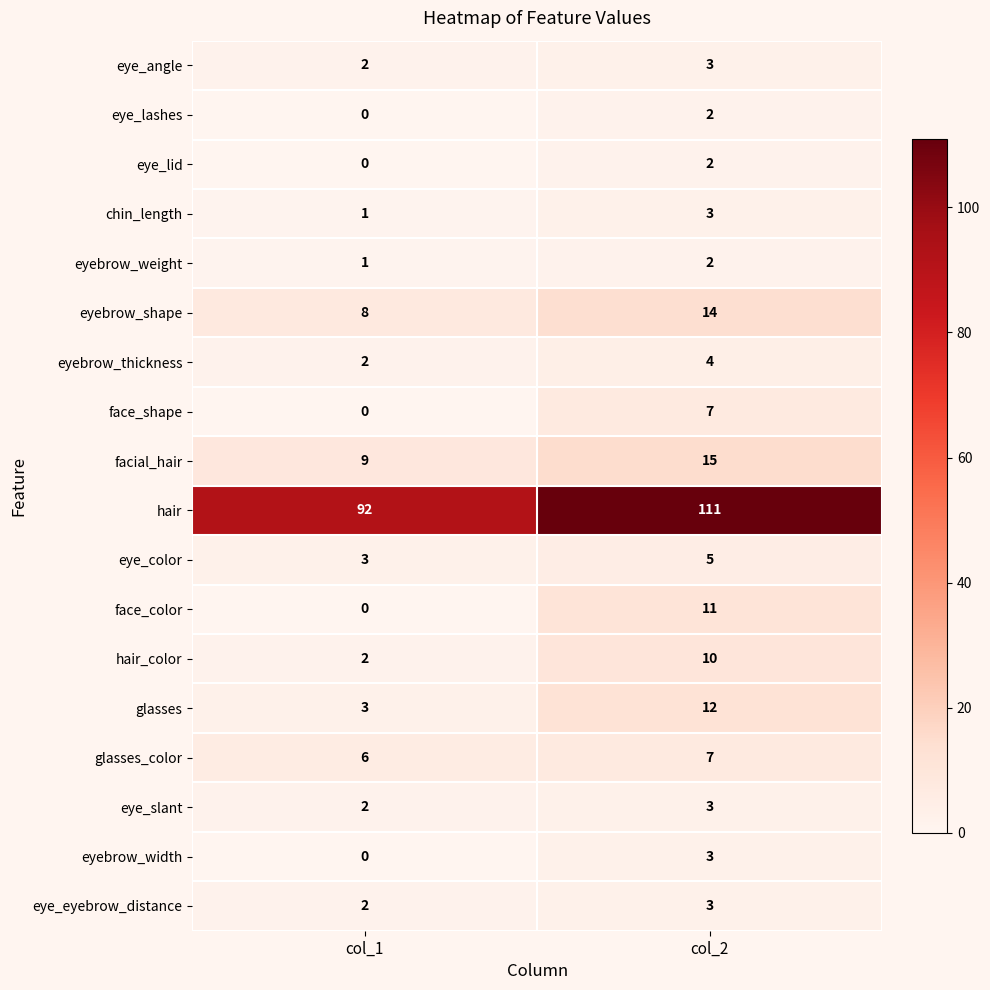

What is the total value across all series at col_2?

217